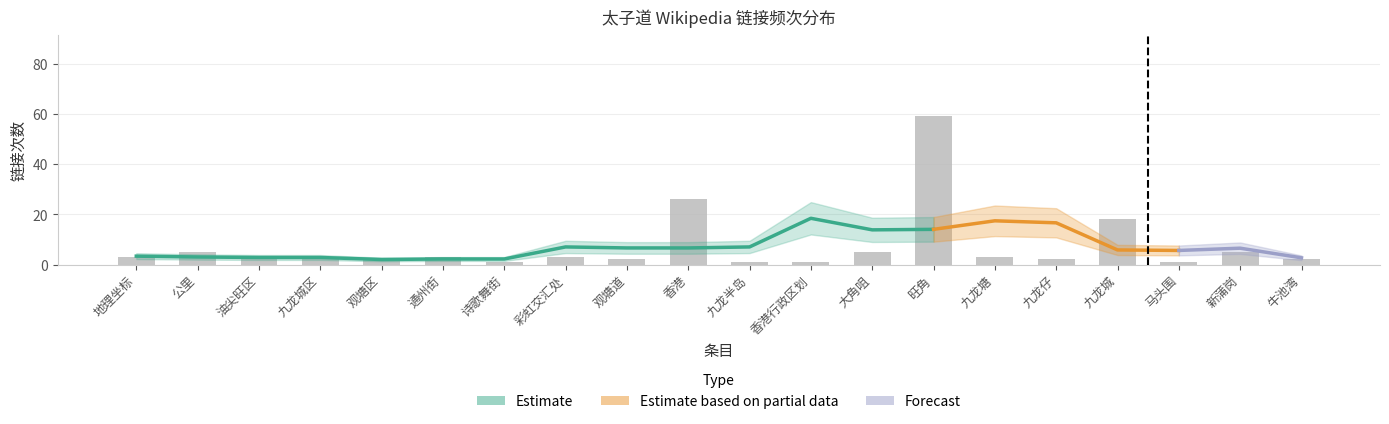

At which category does the chart reach its minimum across all series?

诗歌舞街